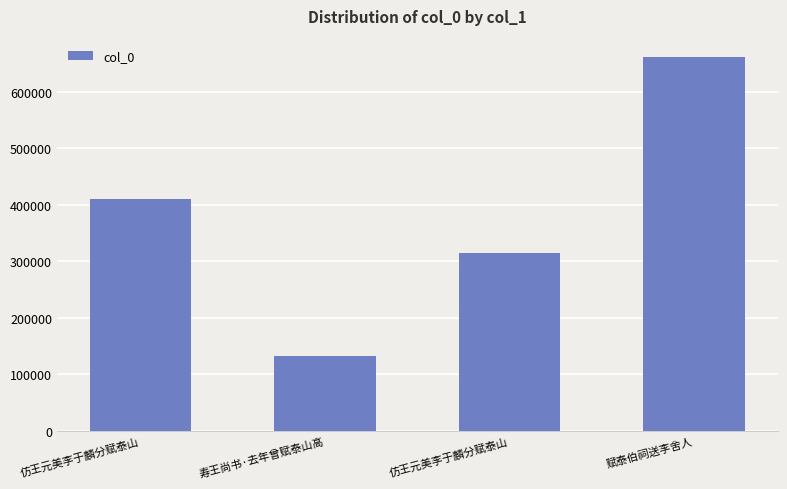

What is the greatest value displayed?

661436